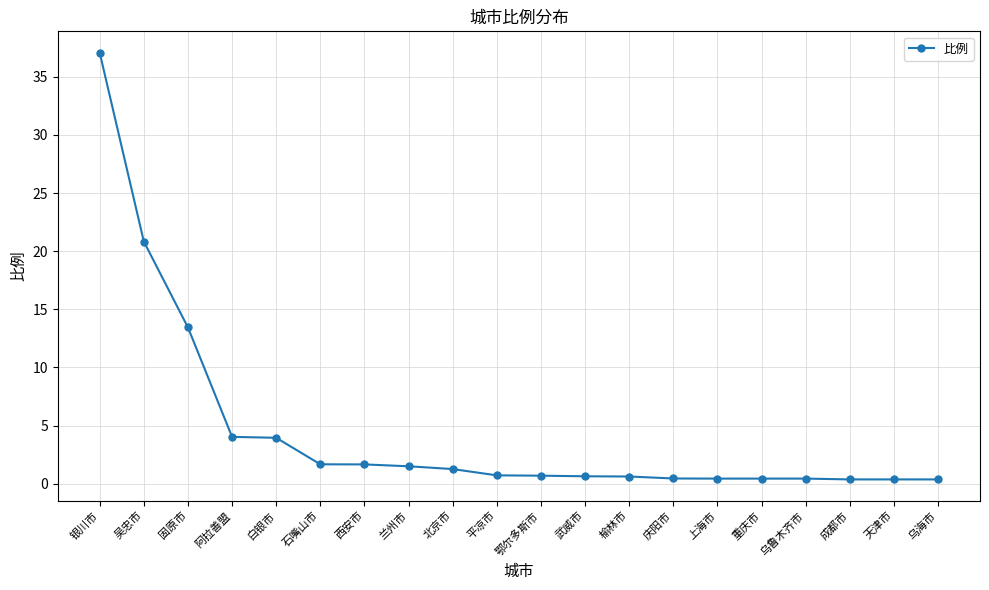

How many categories are shown in the chart?

20